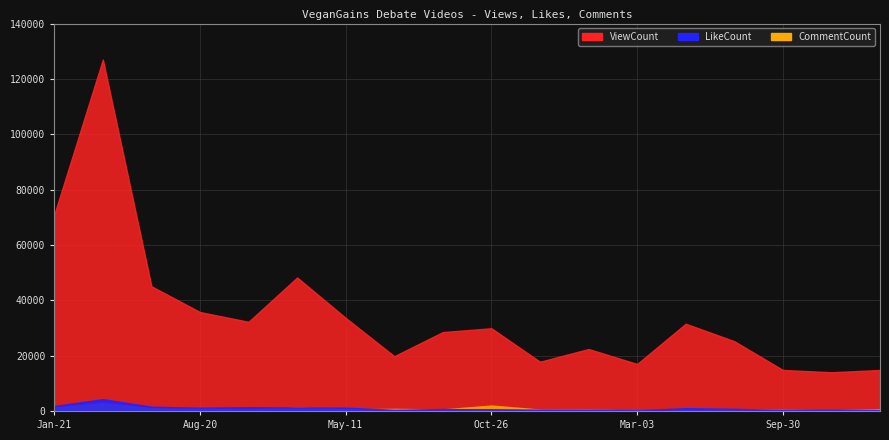

How many lines are shown in the chart?

3